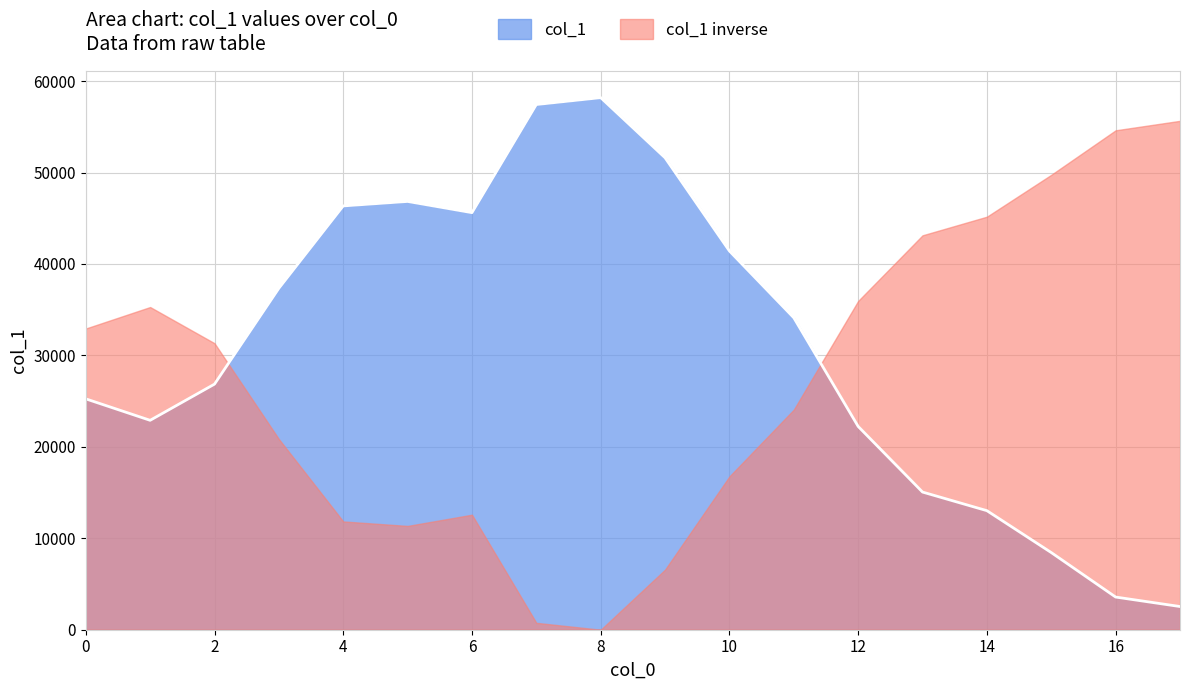

The chart shows a value of 16430 at 11. True or false?

False